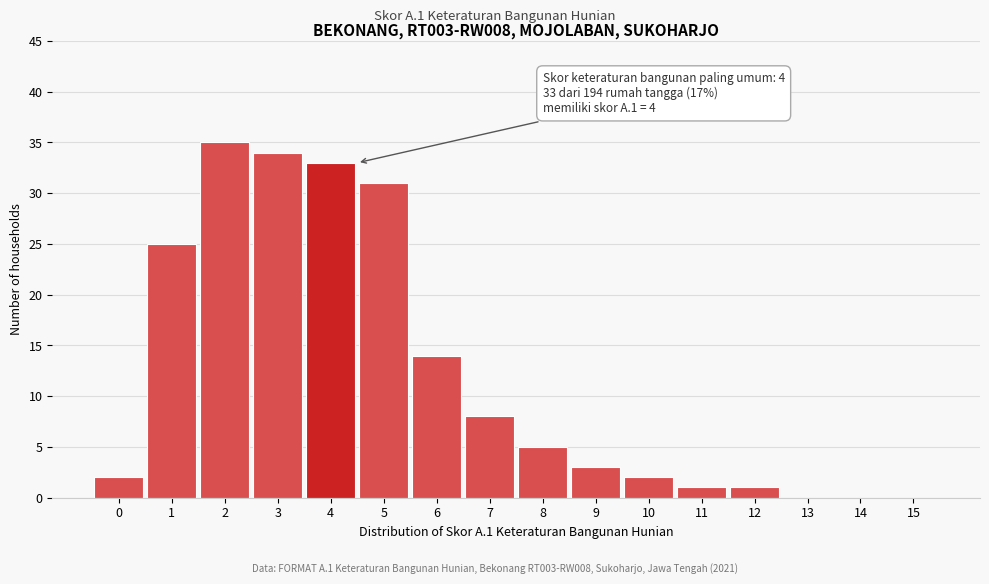

Reading right to left, list all the values displayed in this chart.

15=0	14=0	13=0	12=1	11=1	10=2	9=3	8=5	7=8	6=14	5=31	4=33	3=34	2=35	1=25	0=2